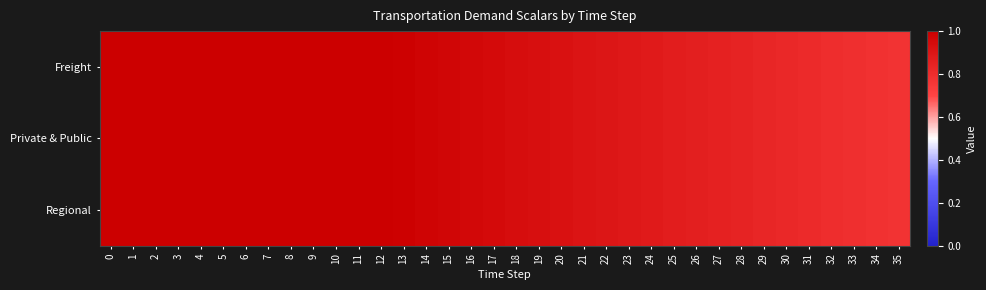

What is the minimum value shown in the chart?

0.8